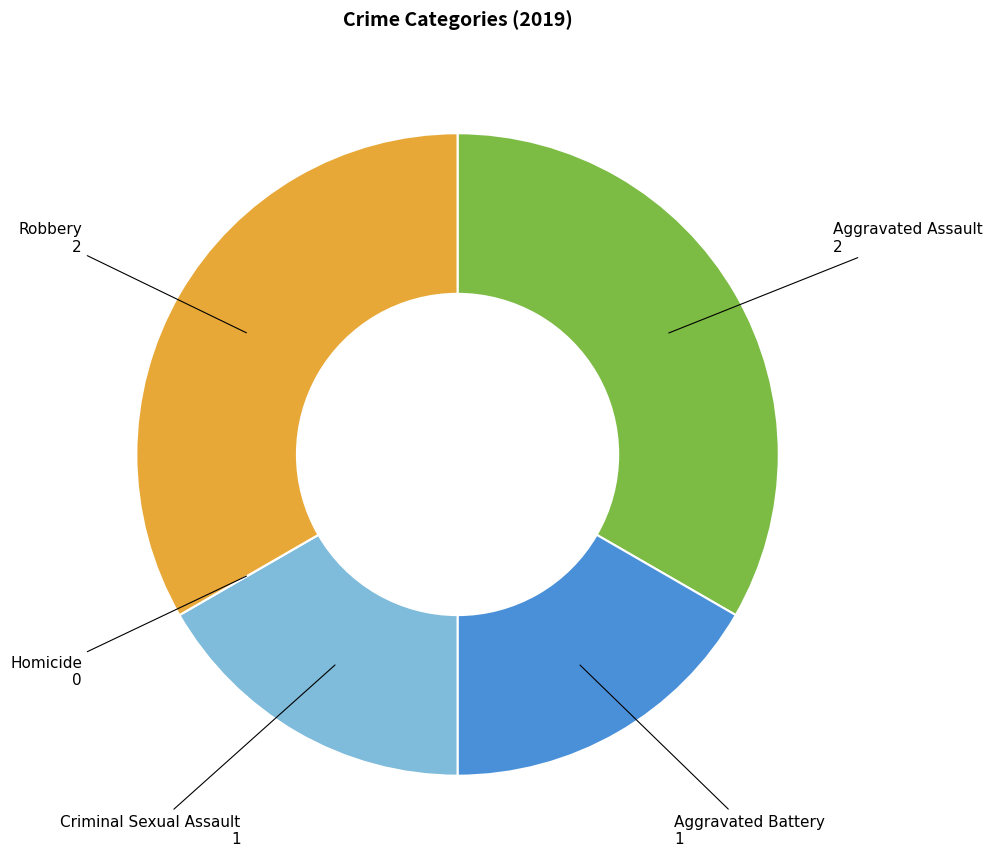

Is there a majority slice in this chart?

No